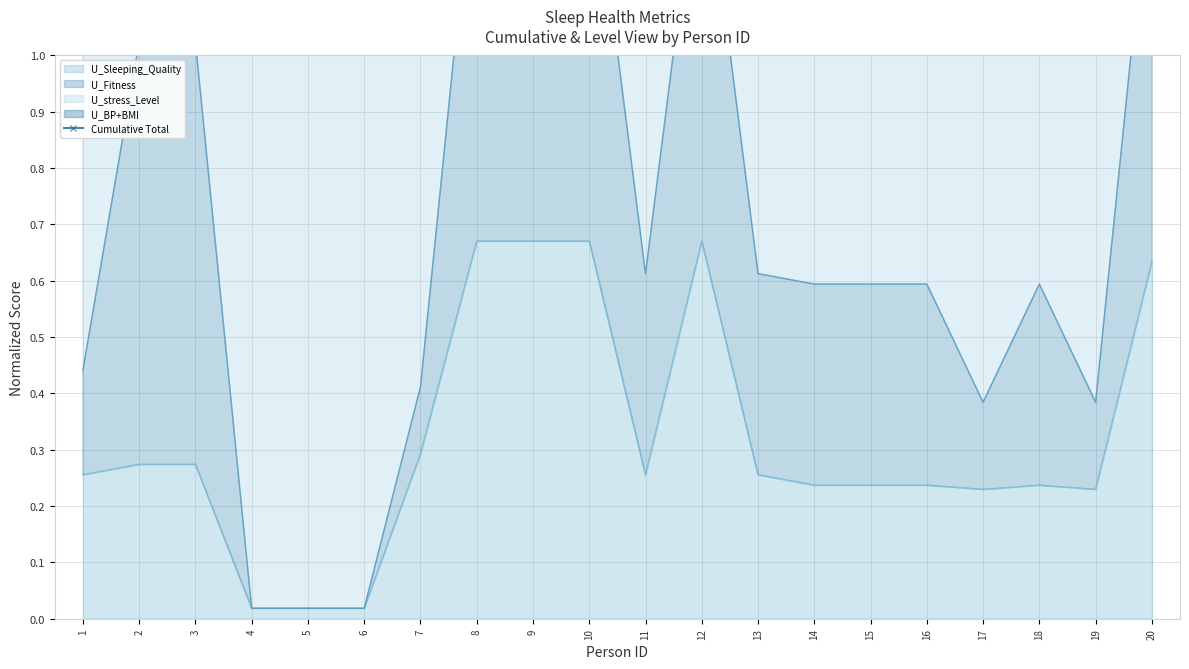

Where is the data nearest to the value 1?

1